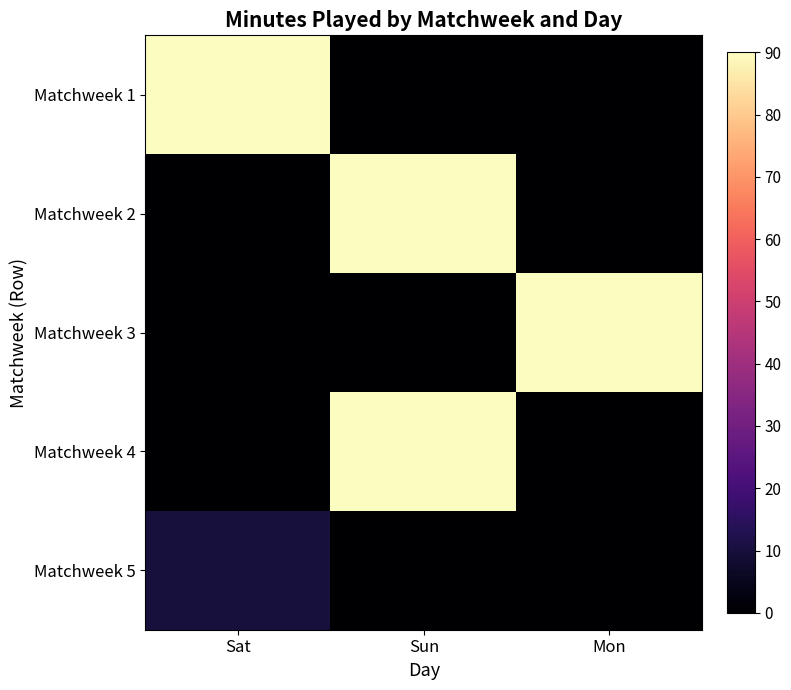

Is it true that Matchweek 2 equals 90 at Sun?

True